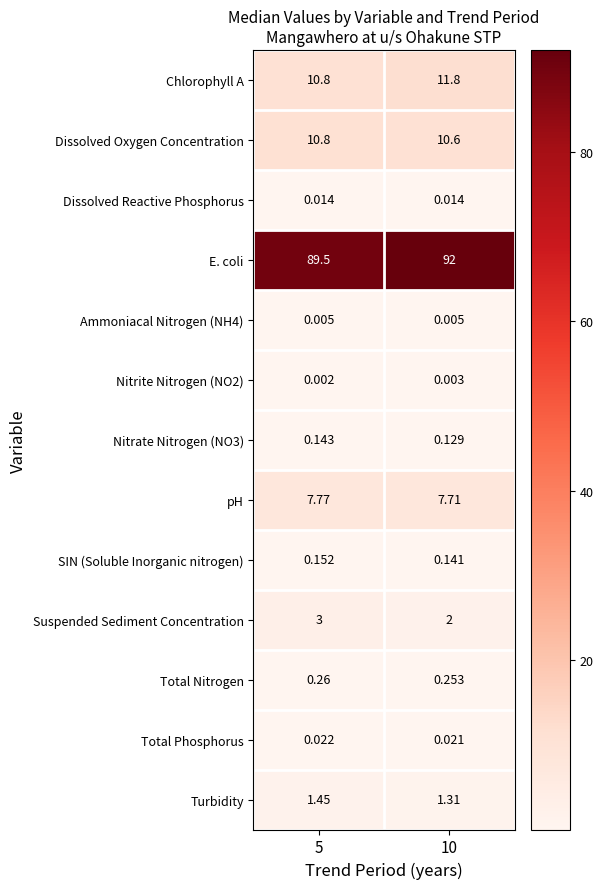

Which series has the largest total across all categories?

E. coli